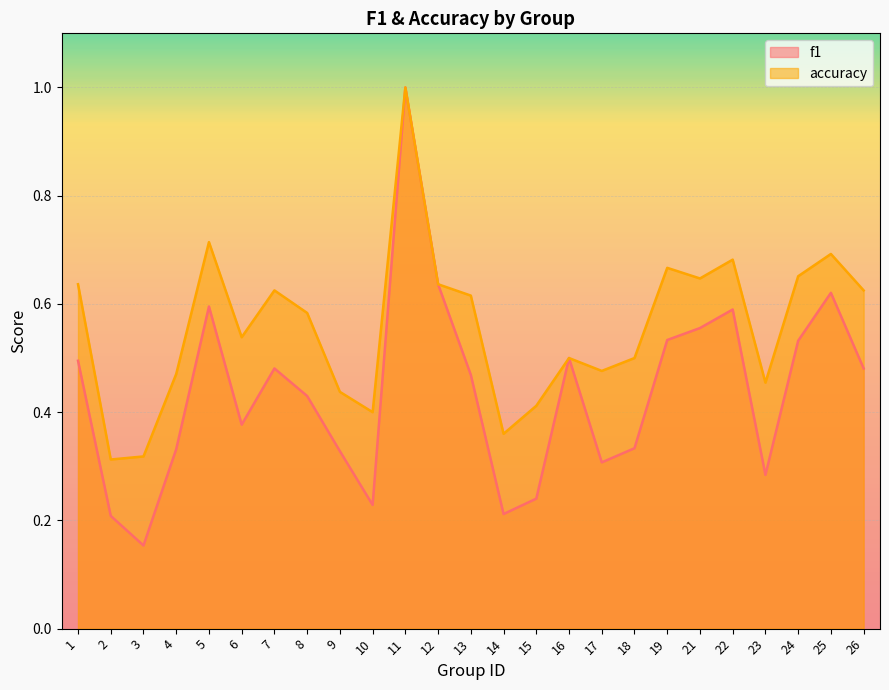

Is the value of accuracy at 7 greater than the value of f1 at 9?

Yes